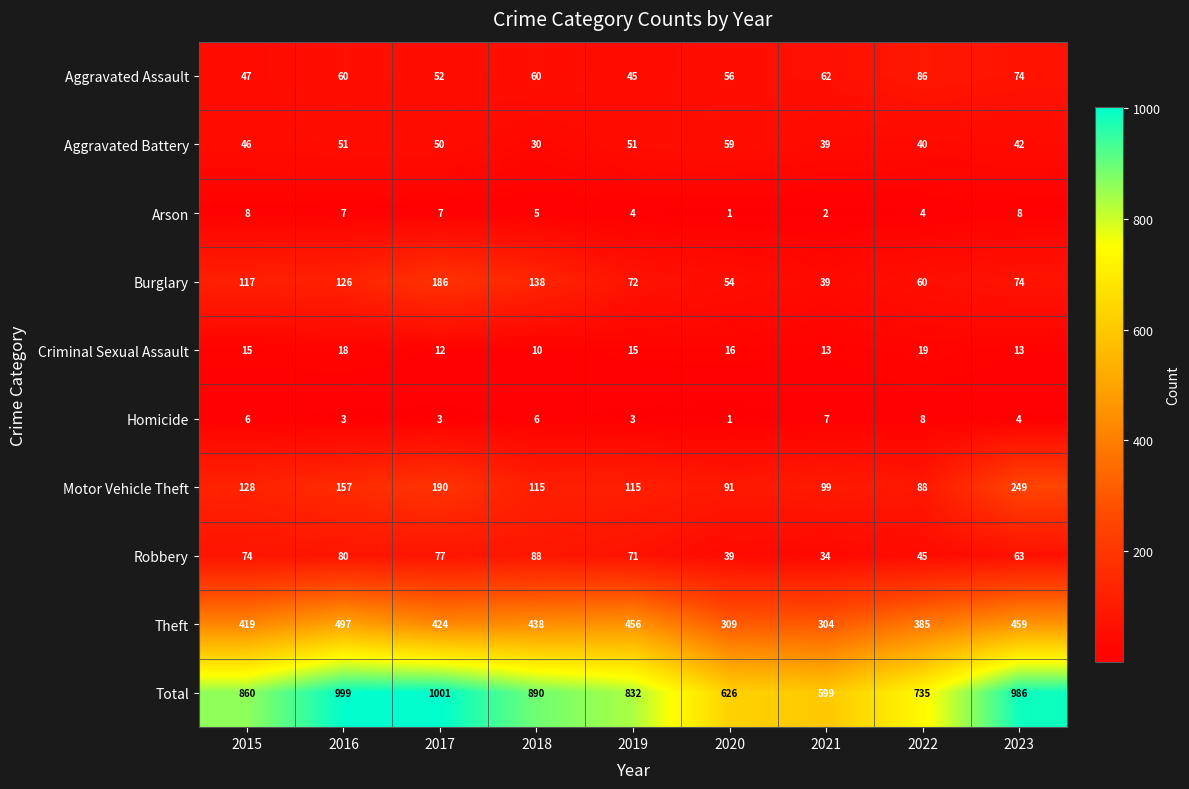

The Homicide series shows 4 at 2023. True or false?

True